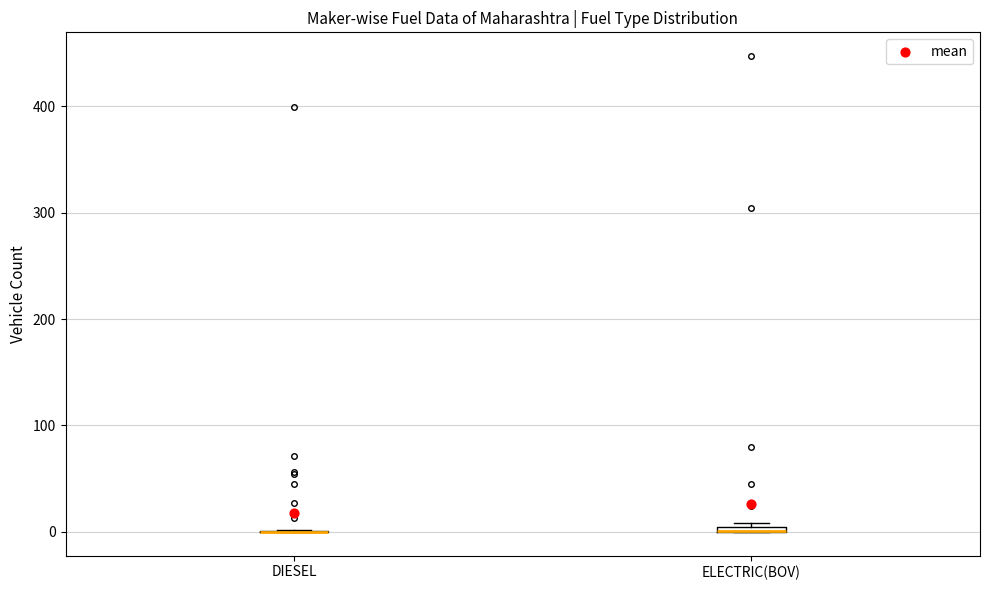

Where is the upper edge of the box for ELECTRIC(BOV) on the y-axis? The values are not printed on the chart, so give them approximately, as read against the axis.

10